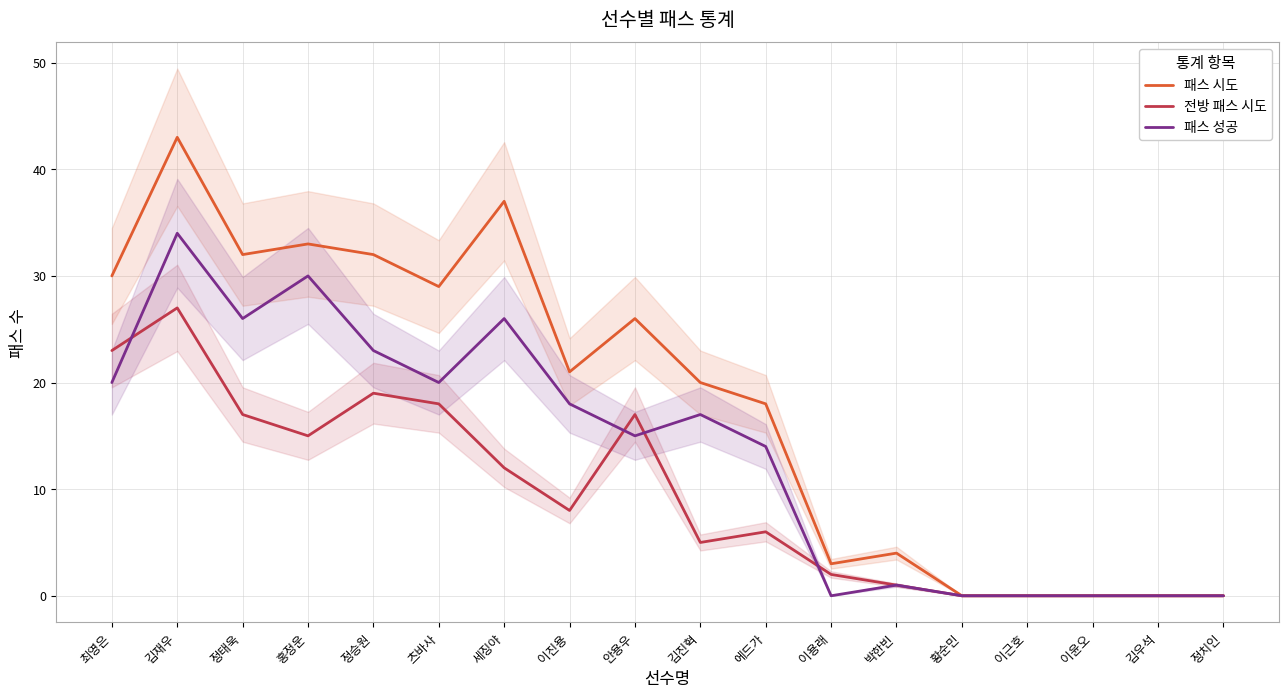

At how many categories does at least one series exceed 19?

10